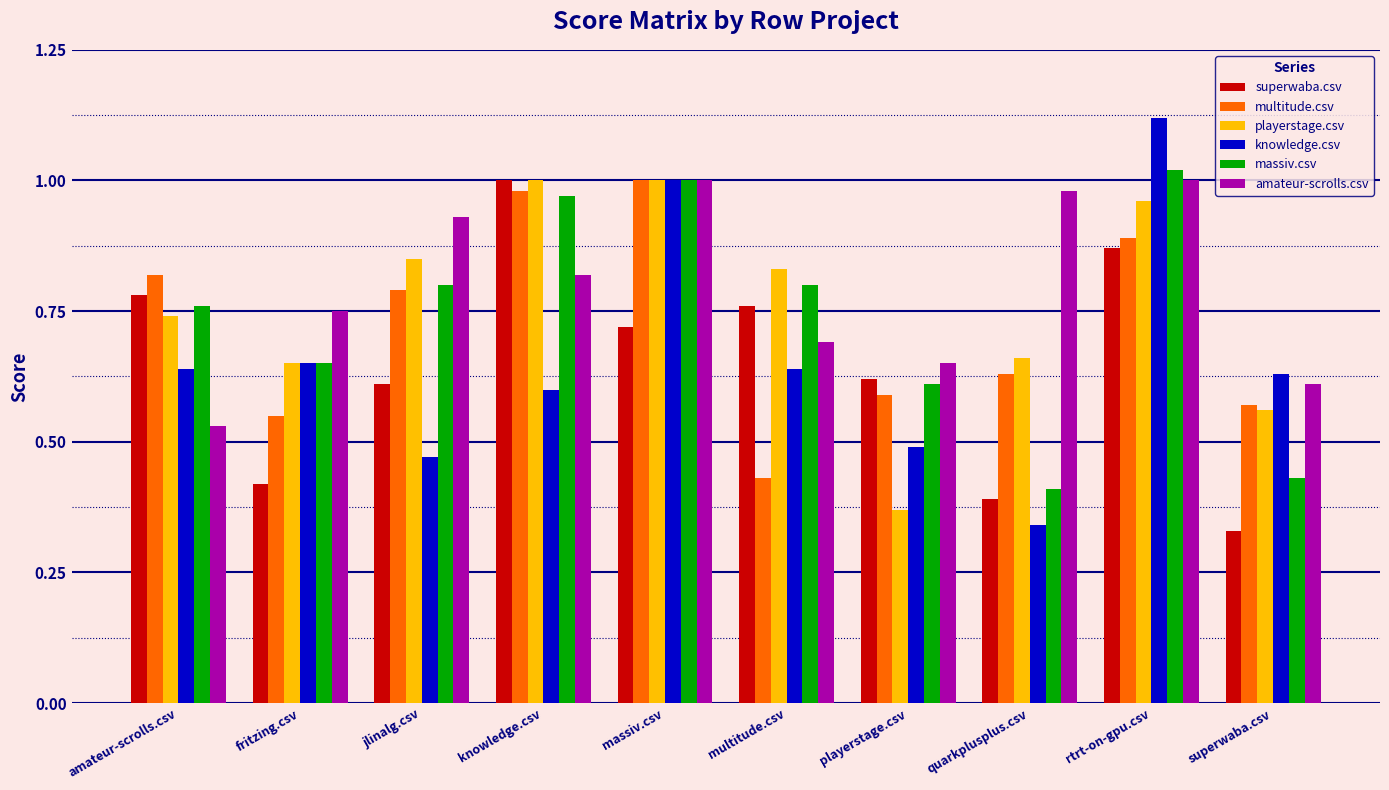

What is the label of the 5th bar from the right?

multitude.csv